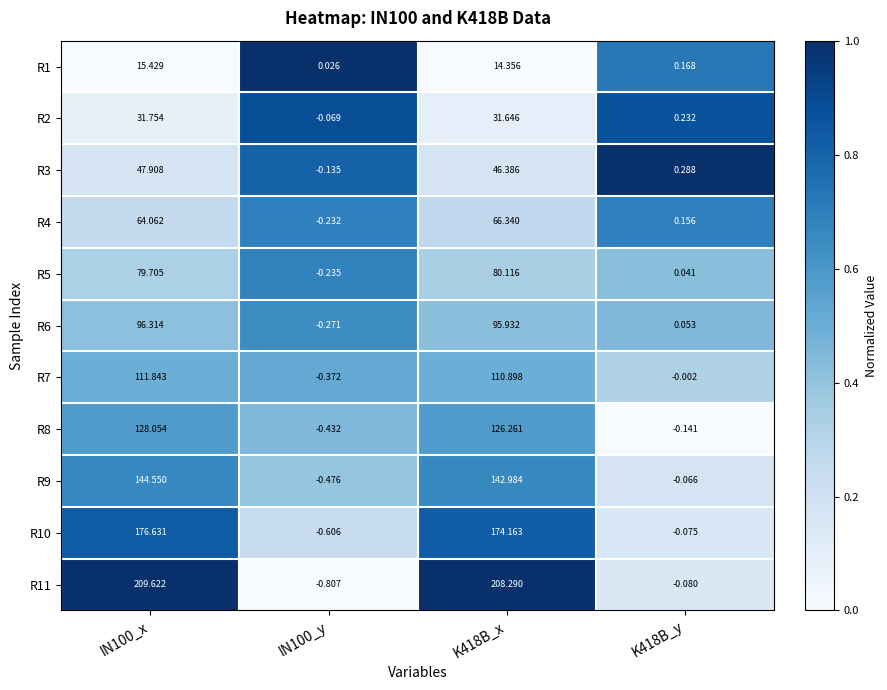

Rank the series at IN100_x from highest to lowest value.

R11, R10, R9, R8, R7, R6, R5, R4, R3, R2, R1